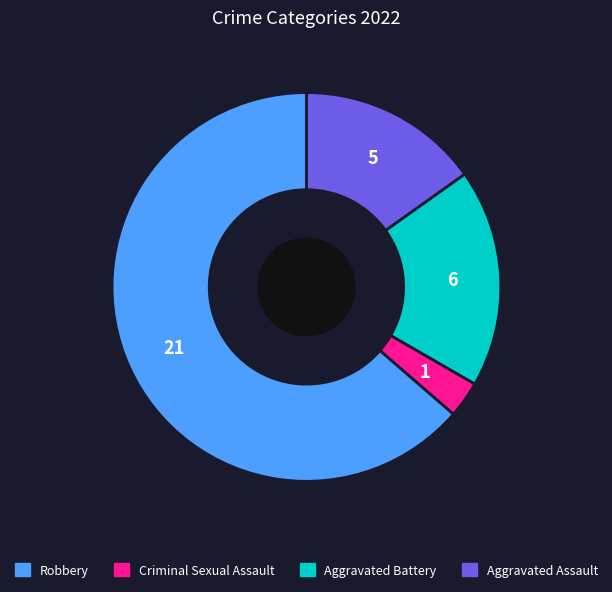

How many segments does this pie chart have?

4